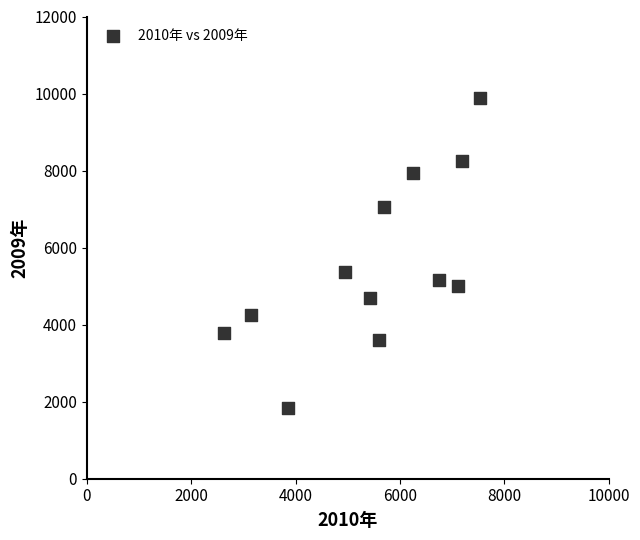

What is the average Y value?

5568